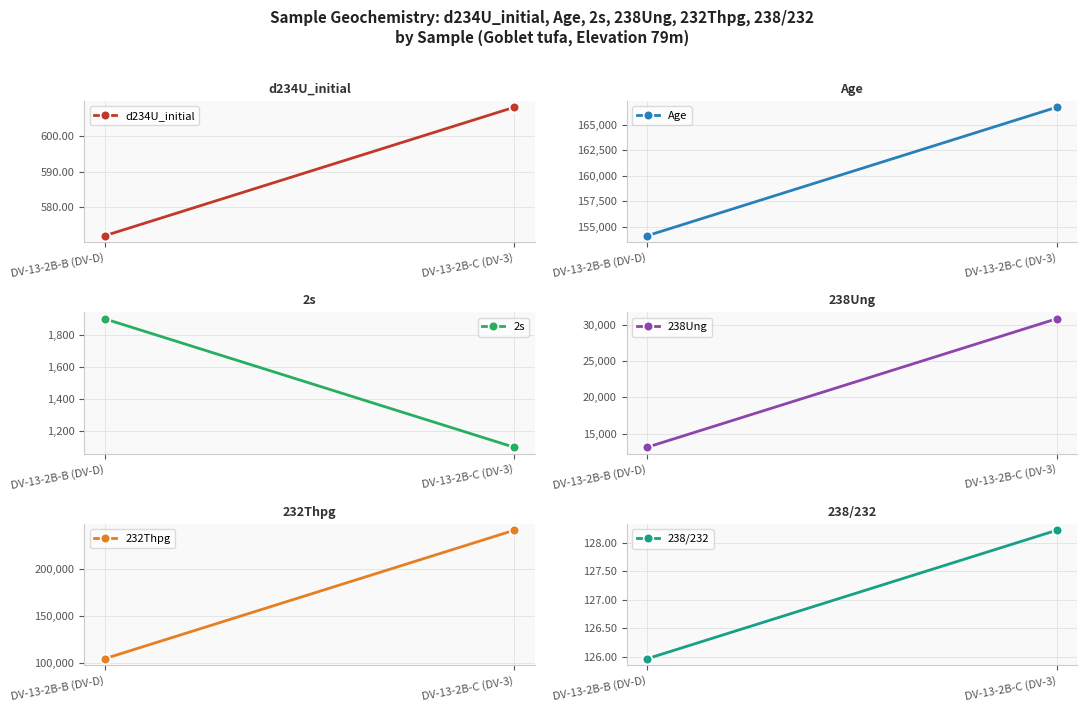

Where does the 238/232 series first go above 128?

DV-13-2B-C (DV-3)